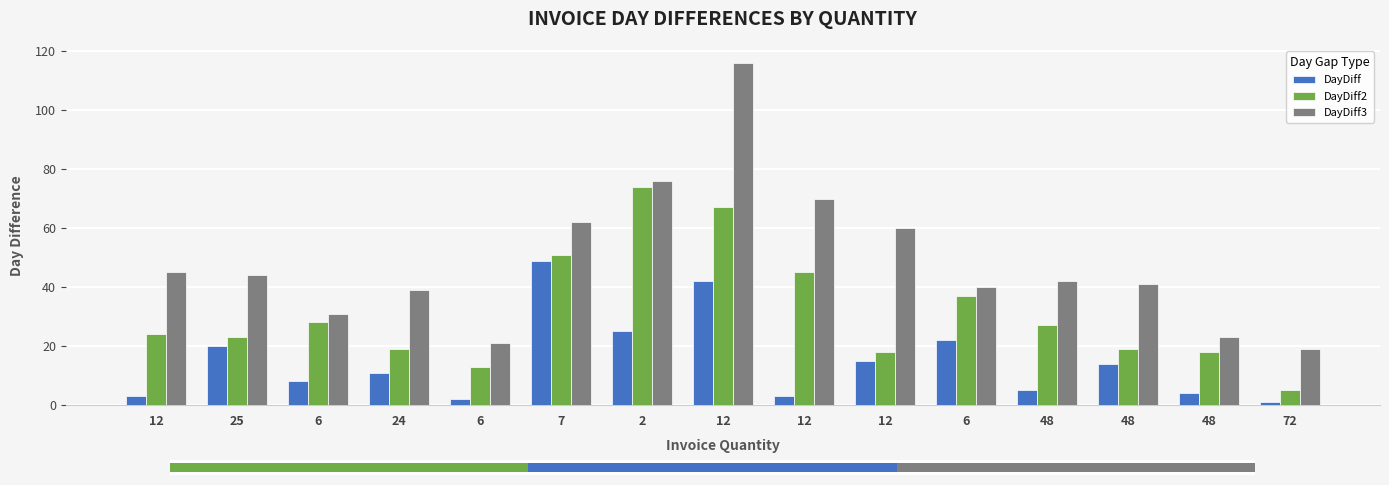

What is the difference between the maximum and minimum values in the DayDiff series?

48